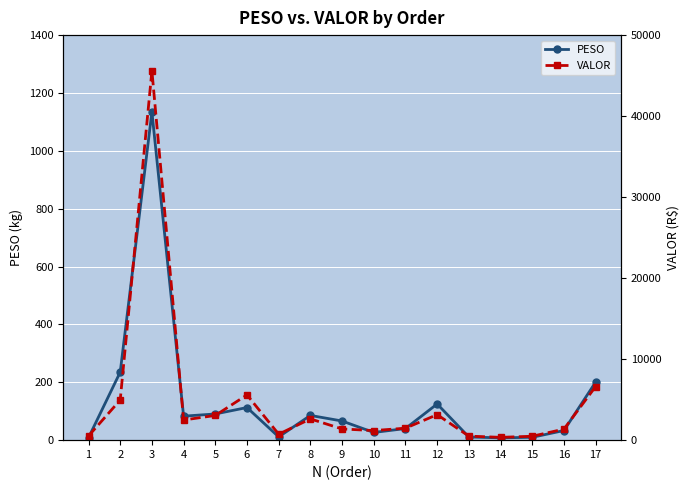

What is the value of the VALOR point at the 16th from the left?

1363.1